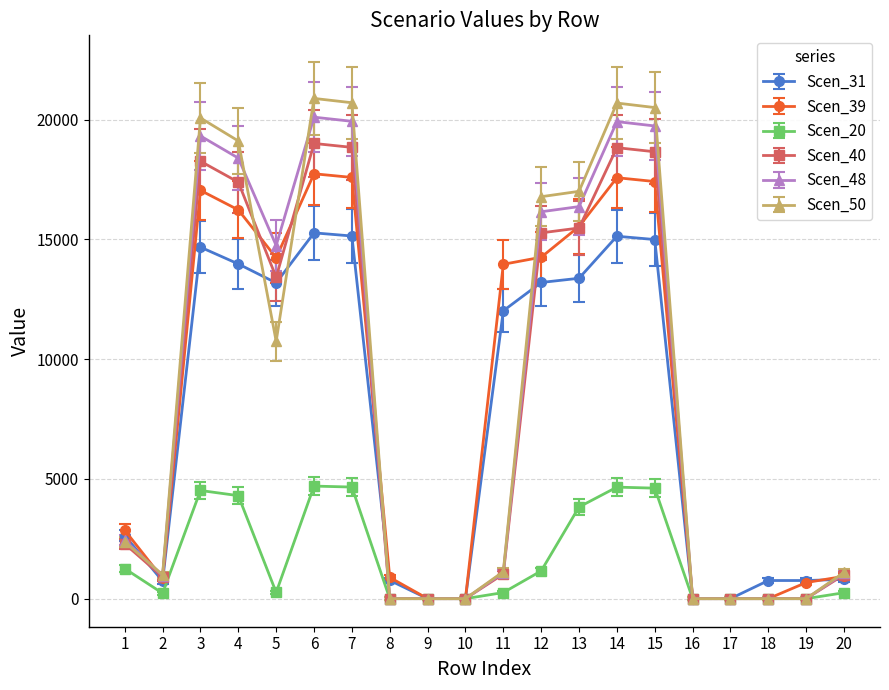

Which series has the widest spread of values?

Scen_50